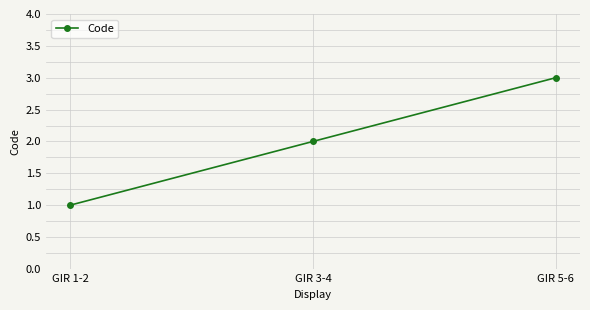

Does the chart have visible grid lines?

Yes